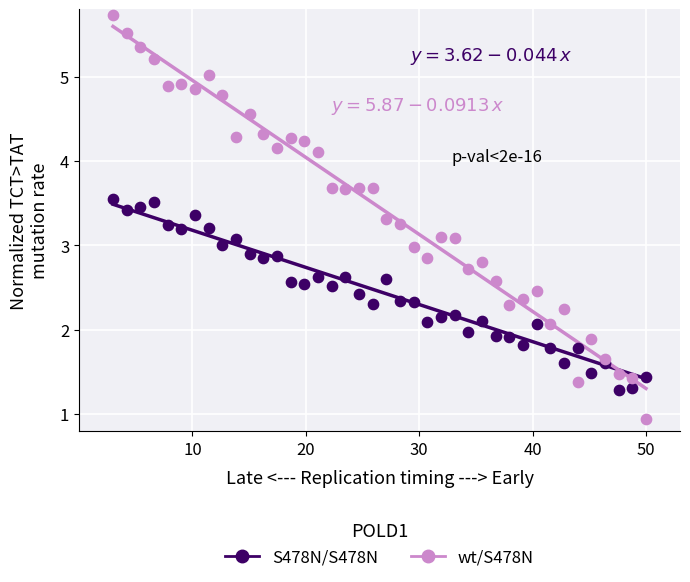

What is the X range (max minus min) for the scatter plot?

47.0